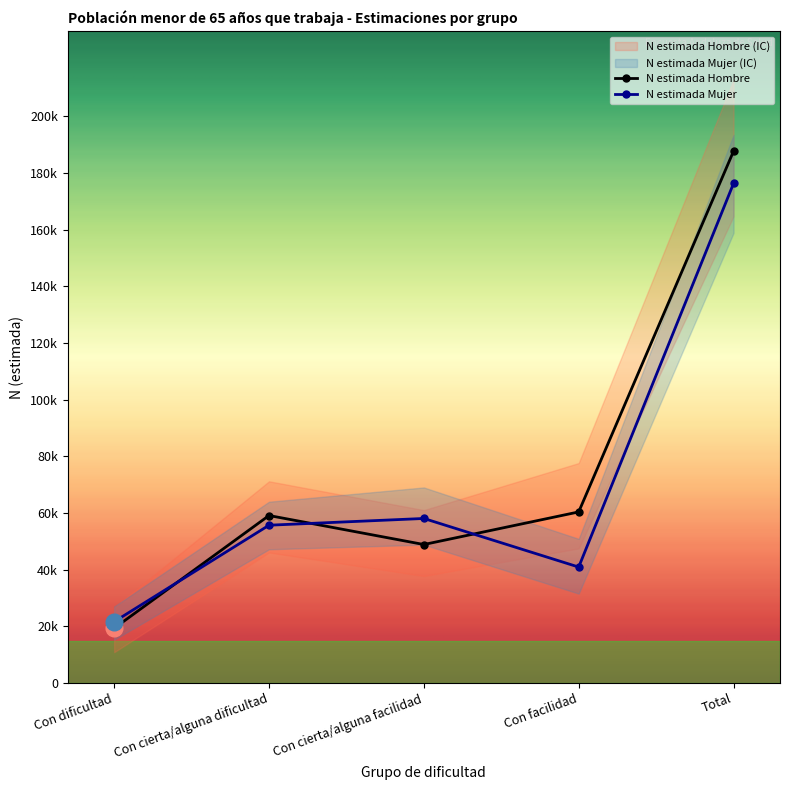

Between Con cierta/alguna facilidad and Con facilidad, which series saw the biggest shift?

N lim sup Mujer